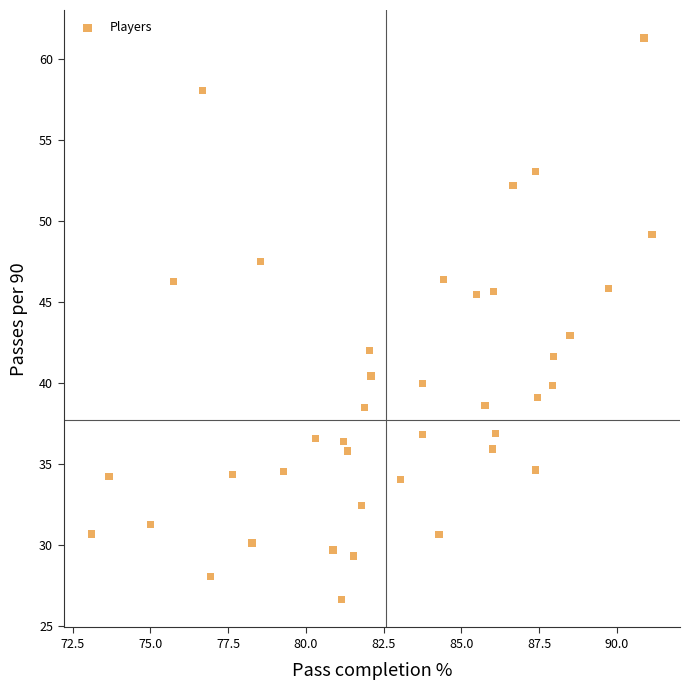

What is the range of X values (max minus min)?

18.0